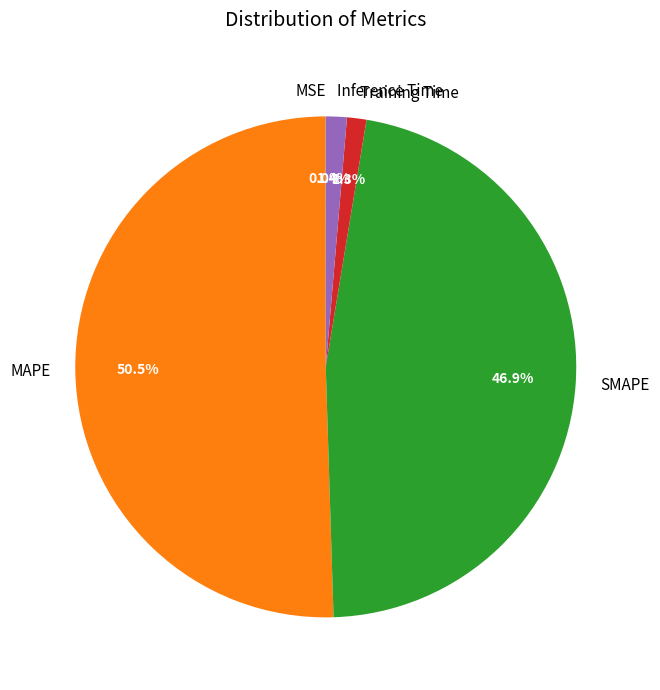

To the nearest percent, what is the difference between the largest and smallest slice percentages?

50%